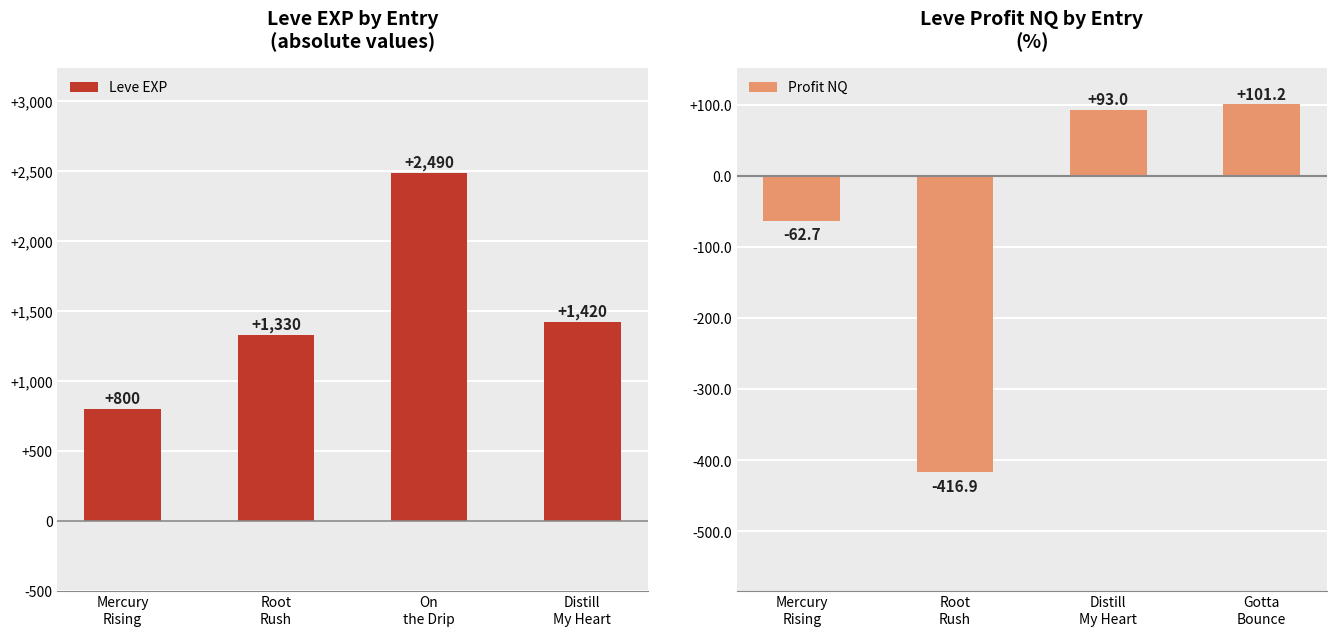

Reading left to right, what are all the values shown in this chart?

Leve EXP: Mercury
Rising=800.0	Root
Rush=1330.0	On
the Drip=2490.0	Distill
My Heart=1420.0
Profit NQ: Mercury
Rising=-62.7	Root
Rush=-416.9	Distill
My Heart=93.0	Gotta
Bounce=101.2